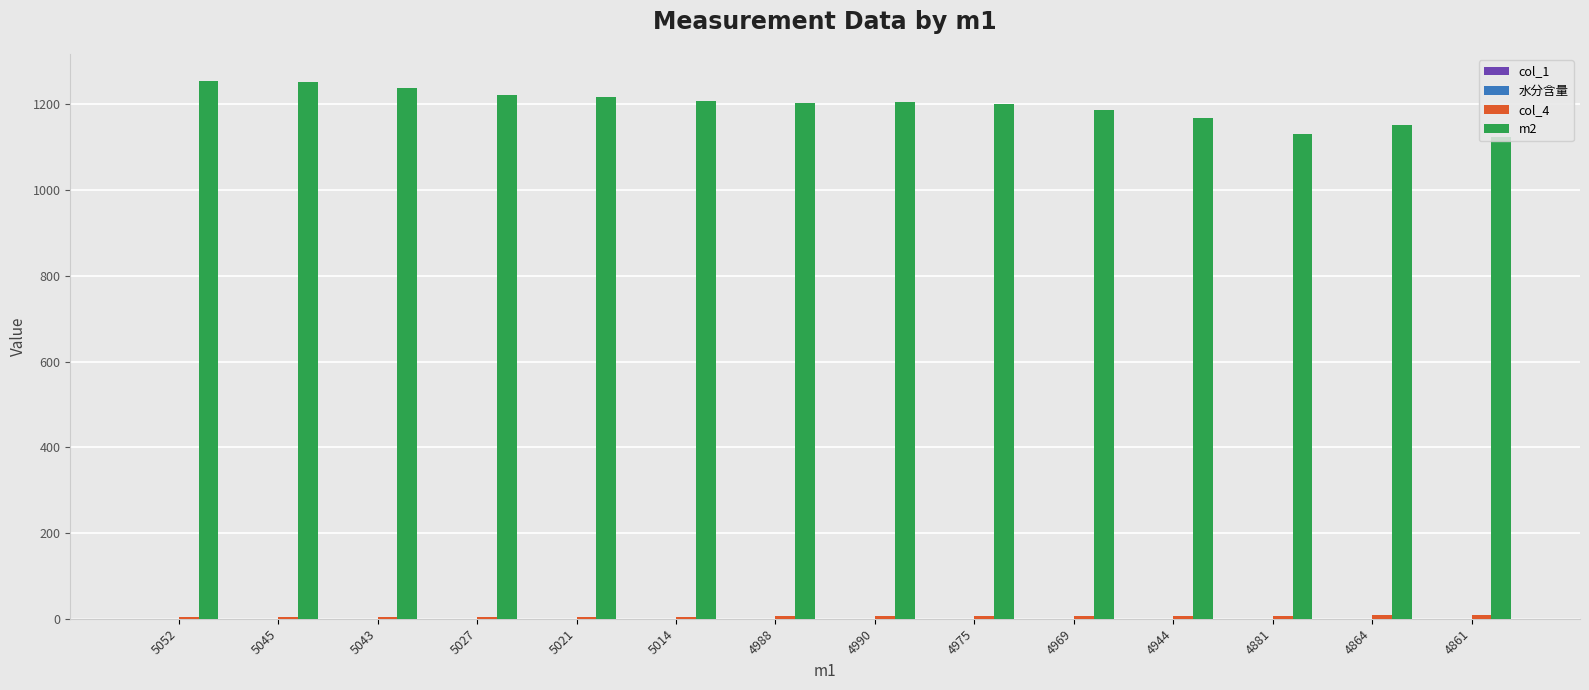

At which label is m2 closest to 1189?

4969